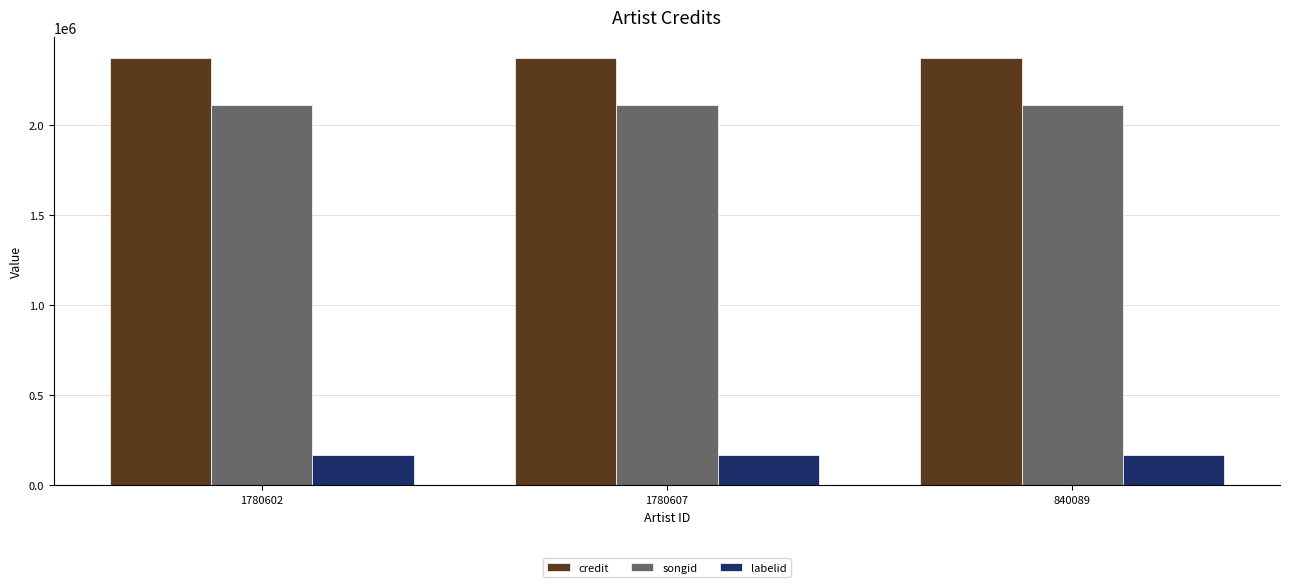

What is the approximate value of labelid at 840089?

168938